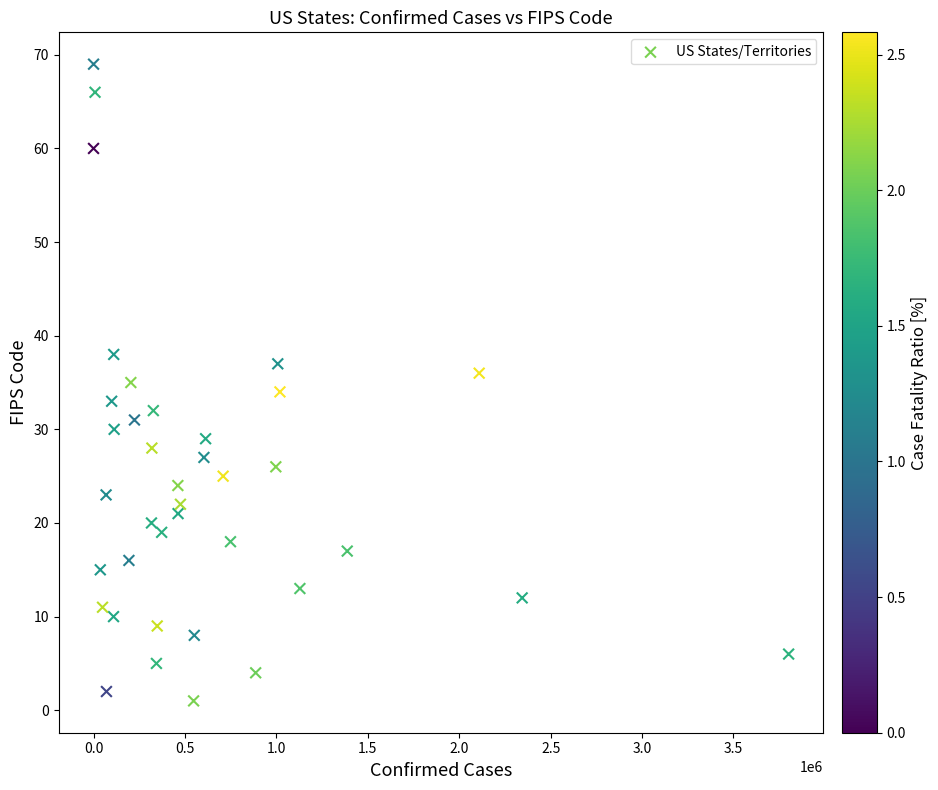

What is the range of Y values (max minus min)?

68